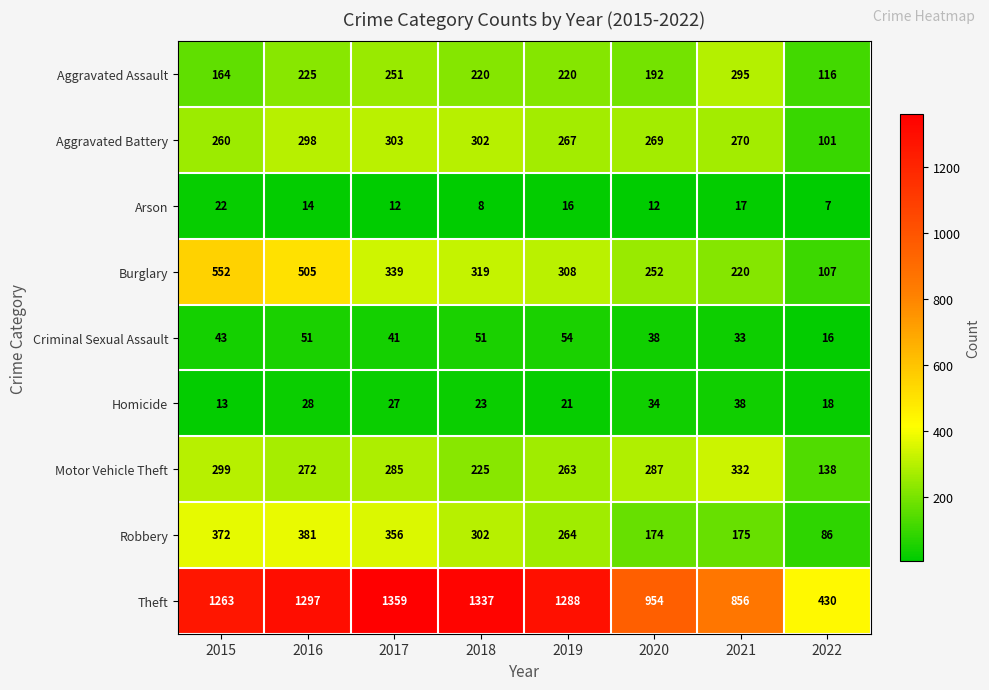

Is it true that Aggravated Assault equals 192 at 2020?

True